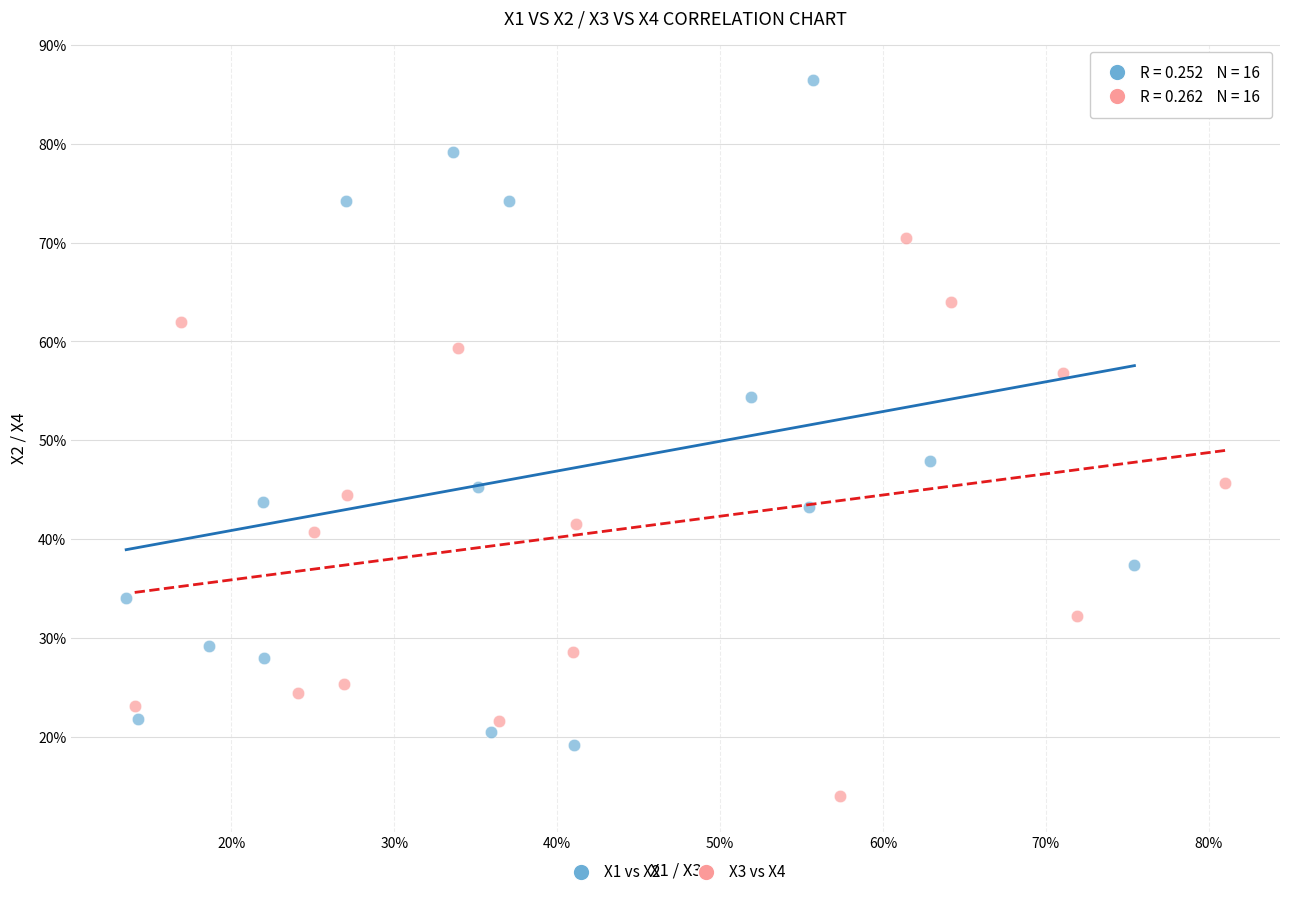

Which series contains the lowest Y value?

X3 vs X4